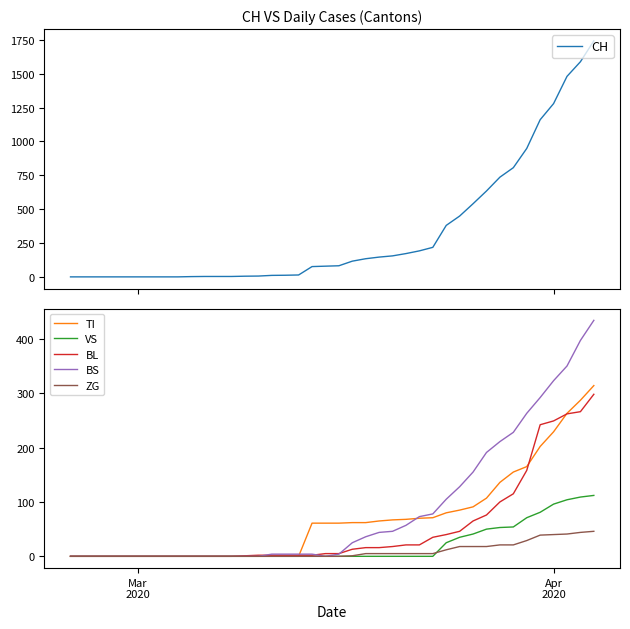

How many times do TI and BS cross each other?

2